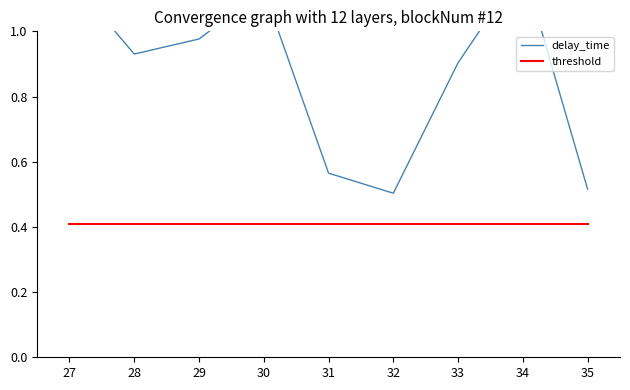

What is the total value across all series at 29?

1.4